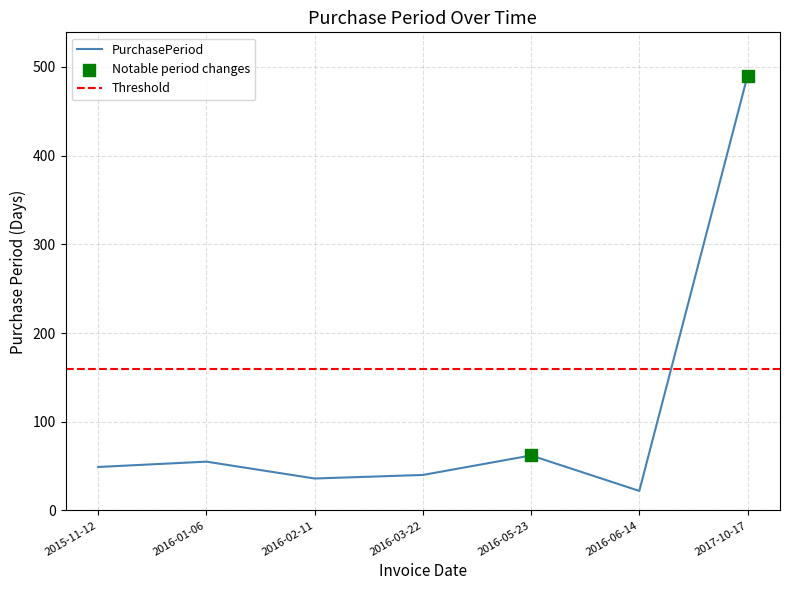

Approximately how many times larger is the value at 2017-10-17 compared to 2016-05-23?

7.9